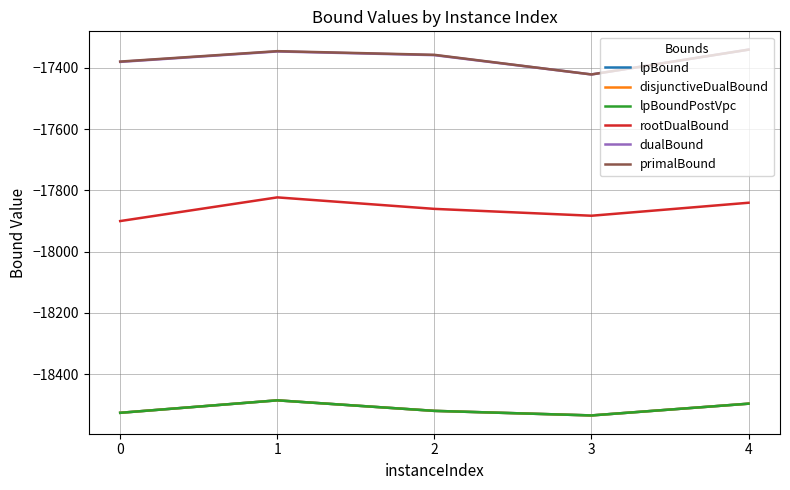

Which series has the largest range (max minus min)?

dualBound